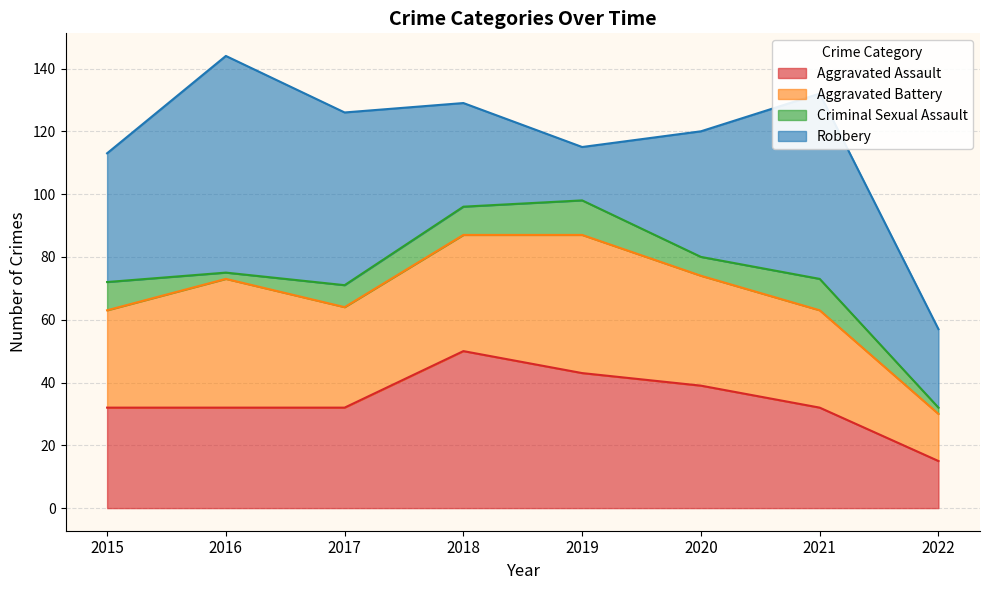

True or false: Robbery has more than 1 points higher than both neighbors.

True